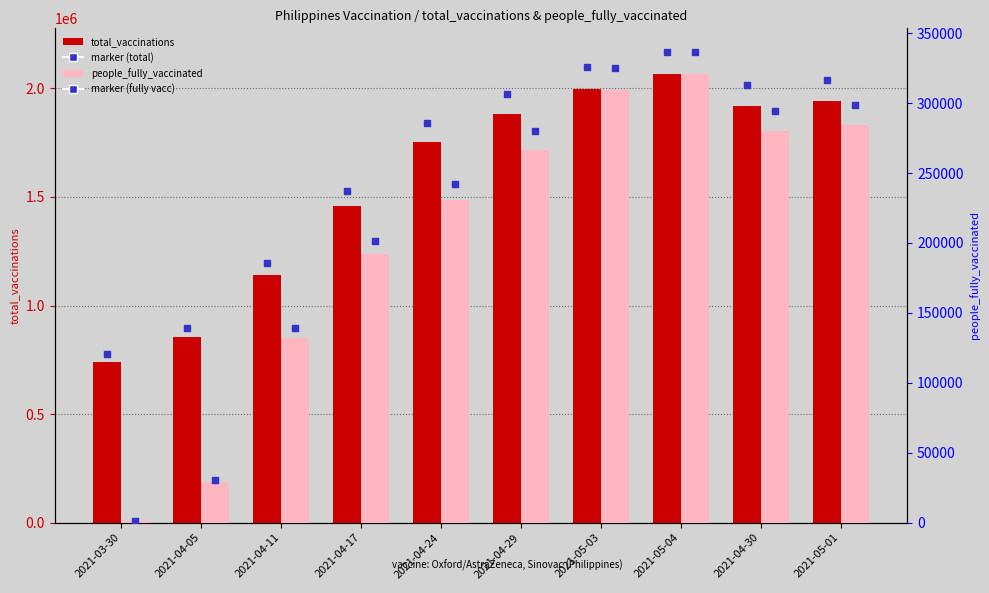

At which category is the sum across all series the highest?

2021-05-04